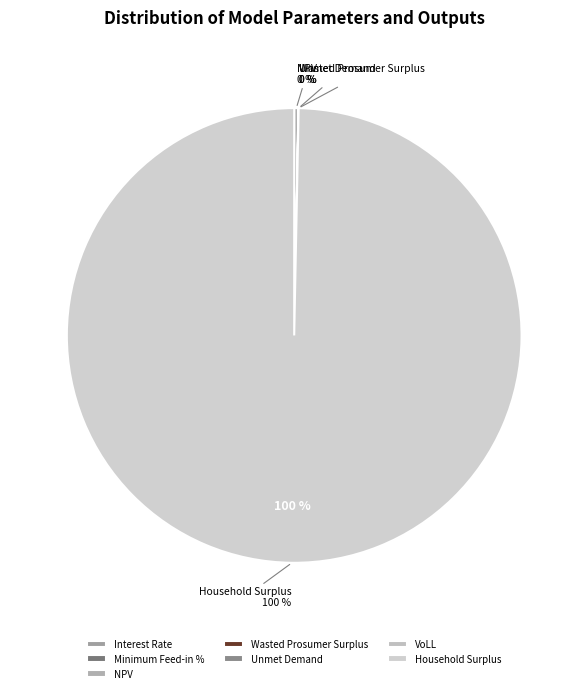

What is the change in value from Unmet Demand to VoLL?

-26057.8